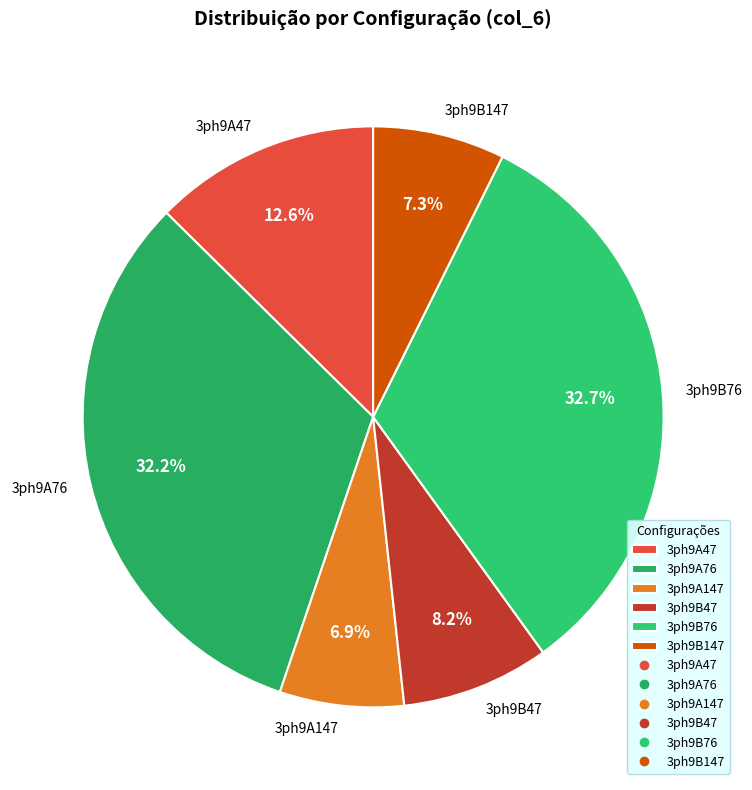

How many segments does this pie chart have?

6